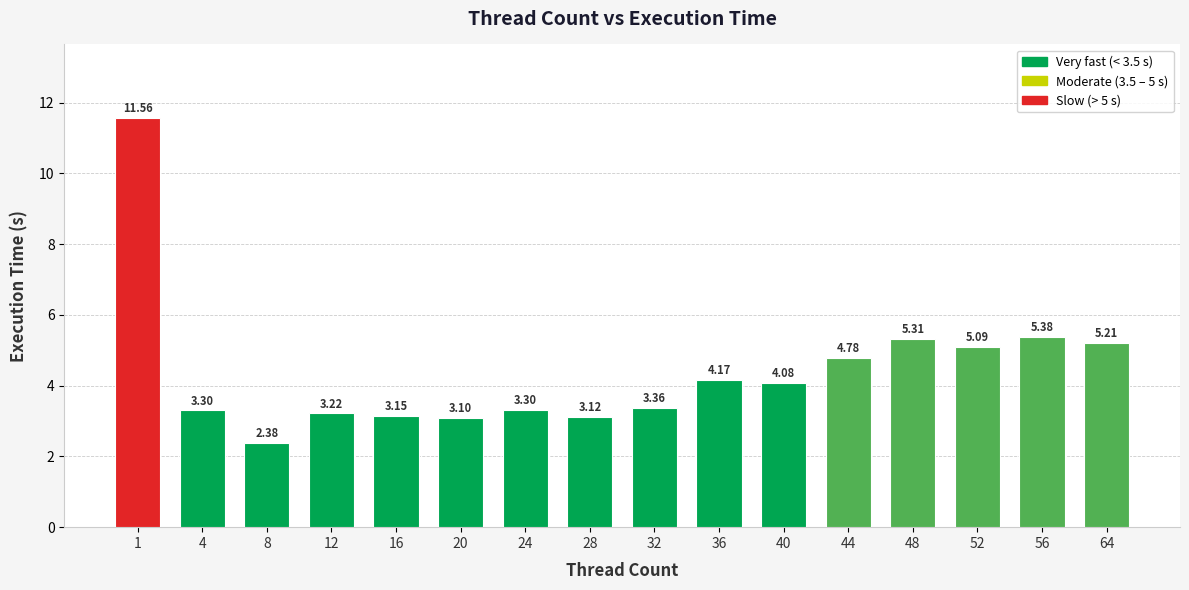

What is the difference between the values at 24 and 52?

1.8